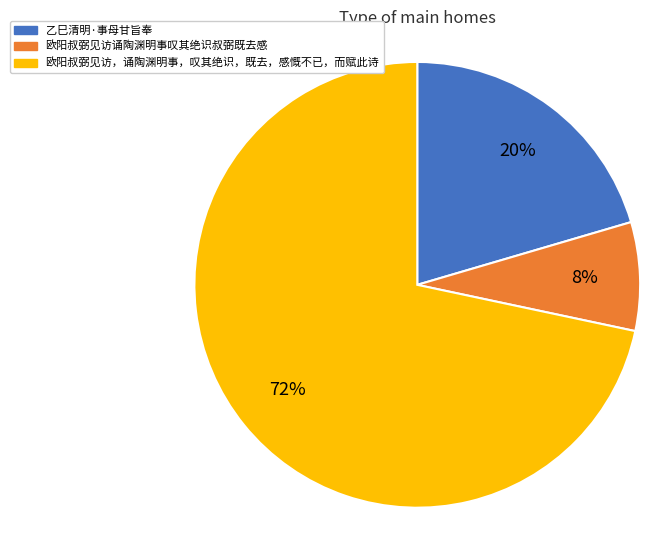

Is the sum of 欧阳叔弼见访诵陶渊明事叹其绝识叔弼既去感 and 乙巳清明·事母甘旨奉 greater than half?

No